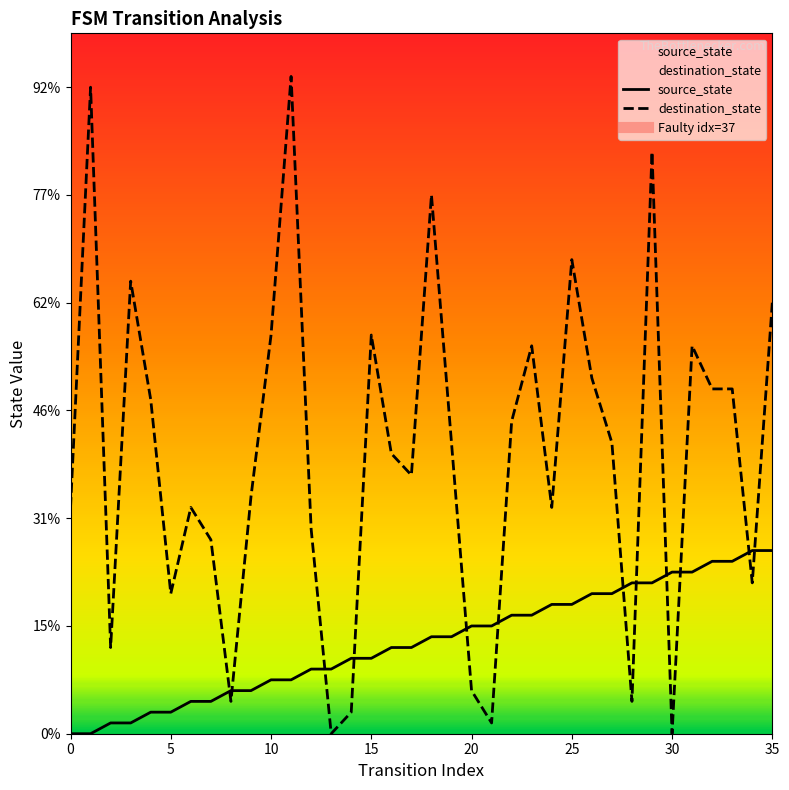

At which label does destination_state reach its peak?

11